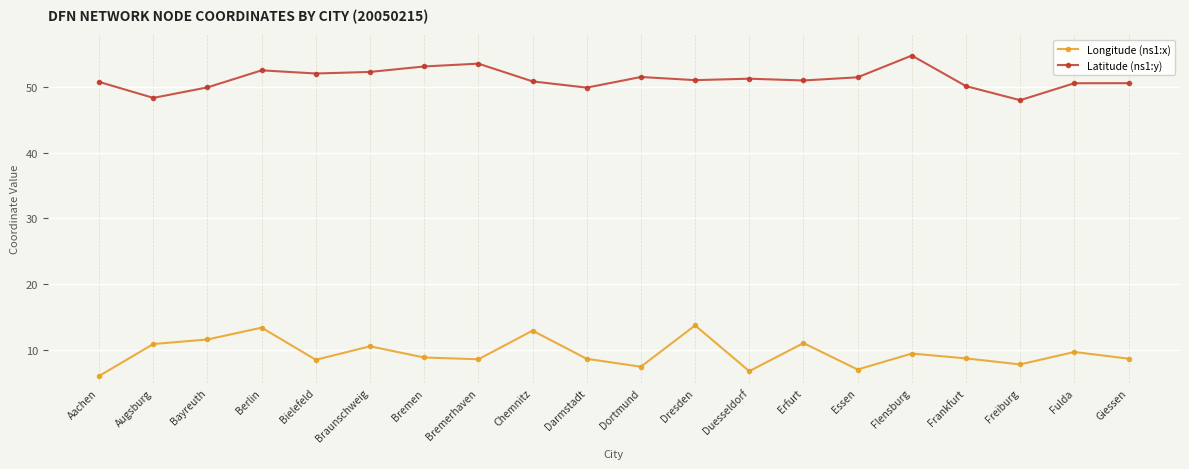

Which category has the lowest value in the Longitude (ns1:x) series?

Aachen